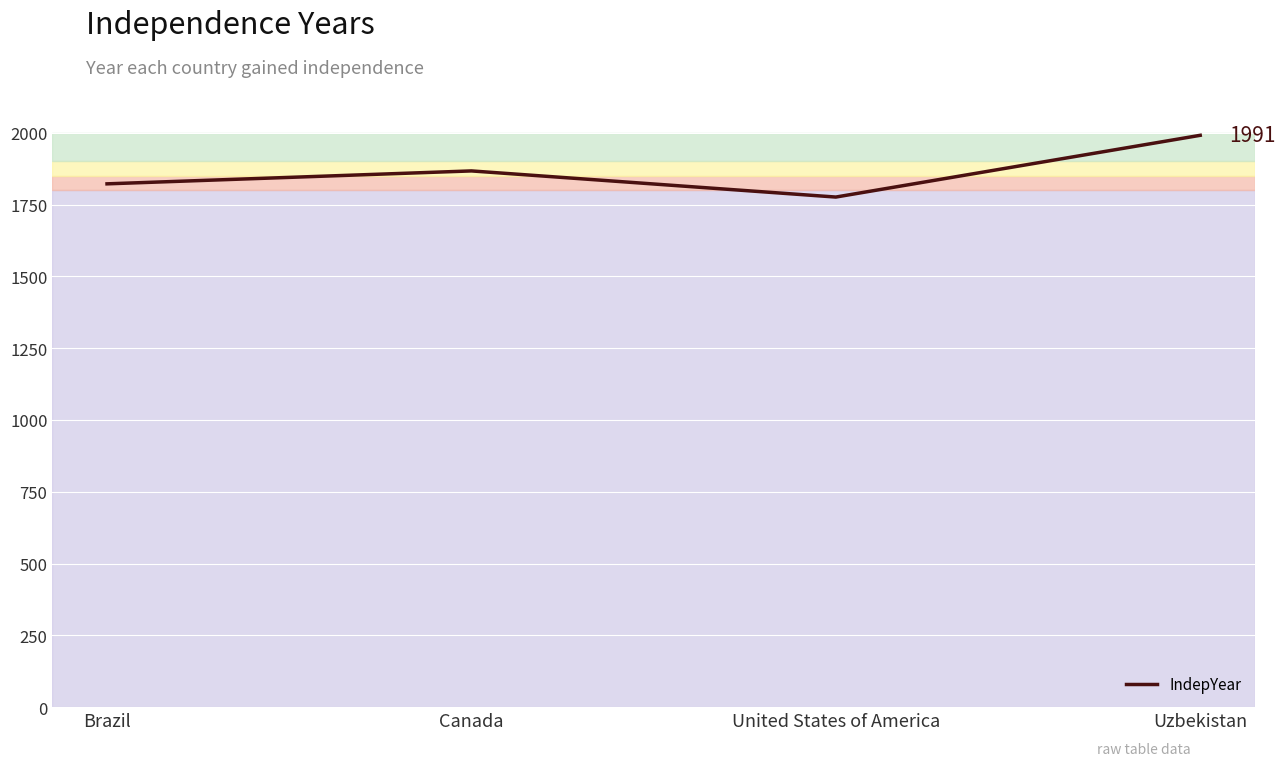

Reading right to left, extract all data points from this chart.

1991	1776	1867	1822